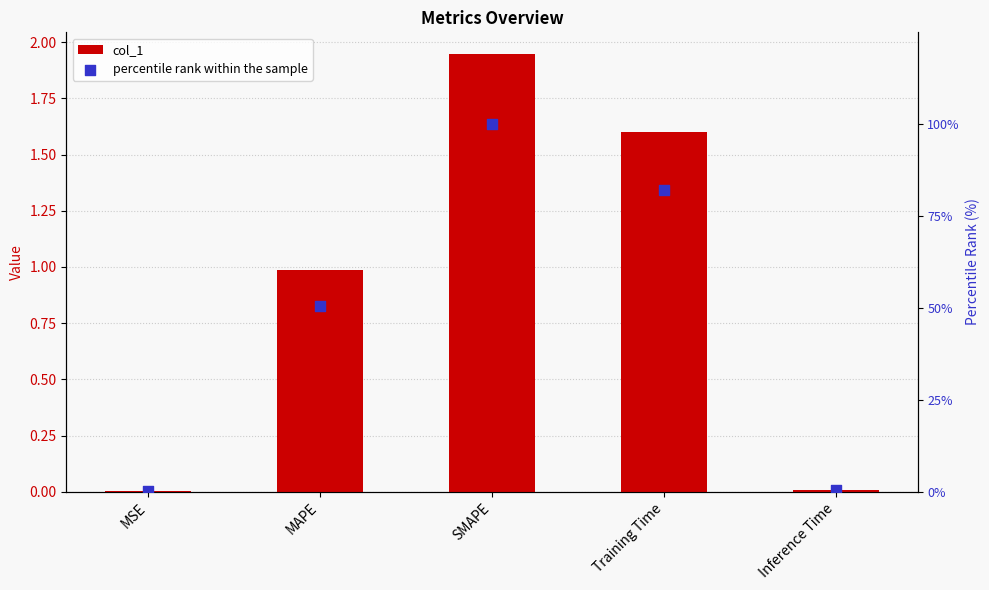

Which series reaches the minimum Y coordinate?

col_1